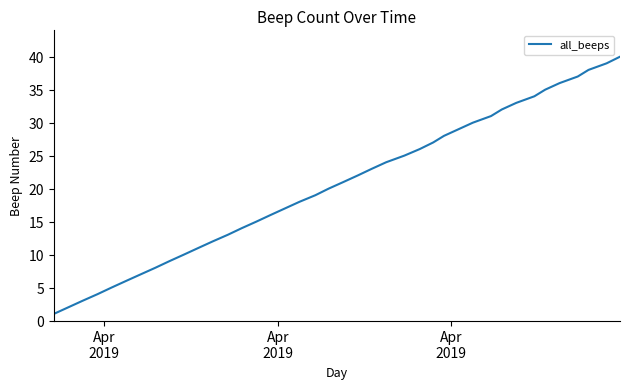

What is the maximum value shown in the chart?

40